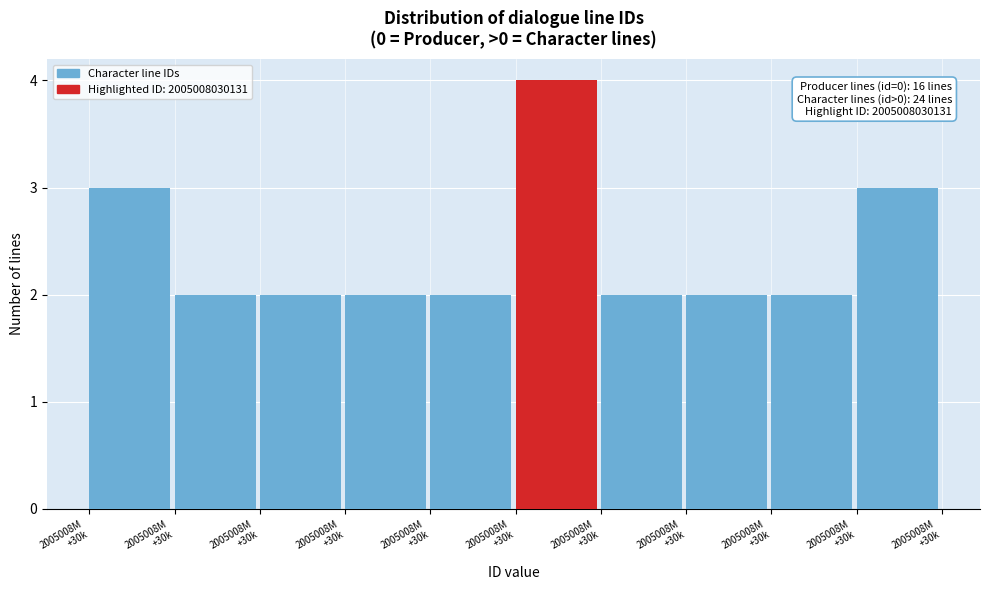

How many categories are shown in the chart?

10